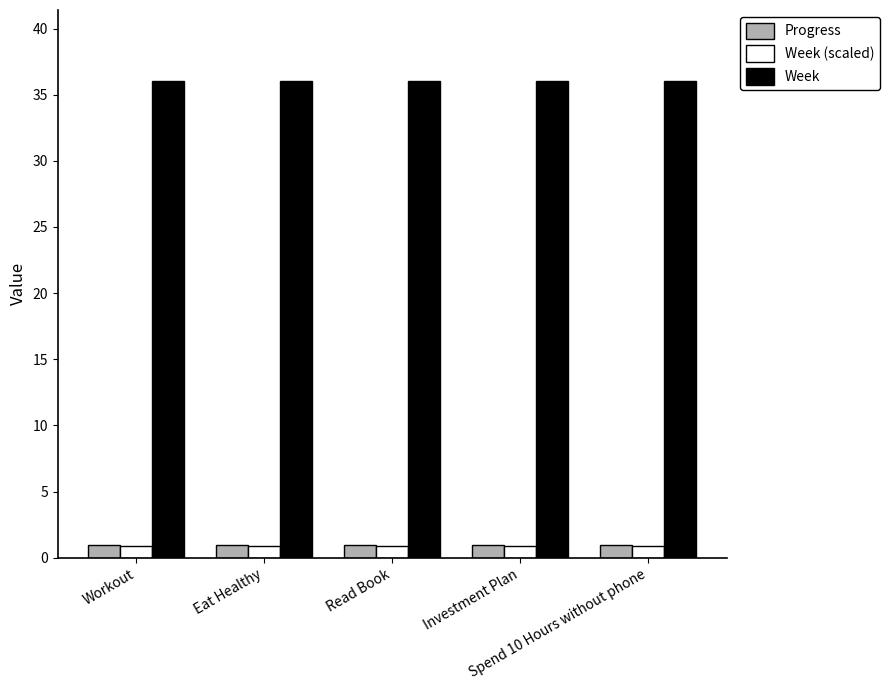

What position from the left is Spend 10 Hours without phone?

5